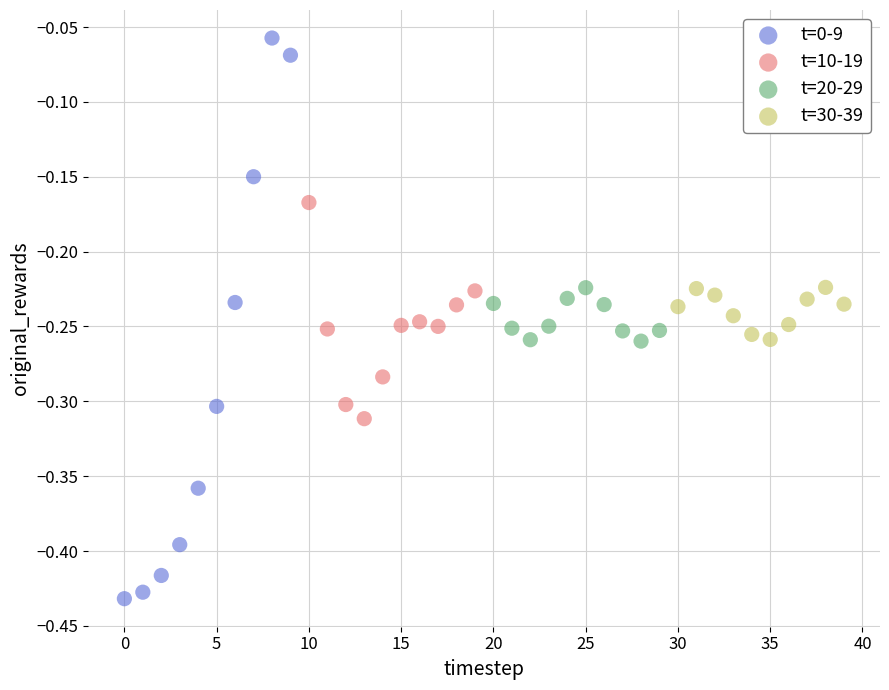

Which series has the largest Y range (max minus min)?

t=0-9